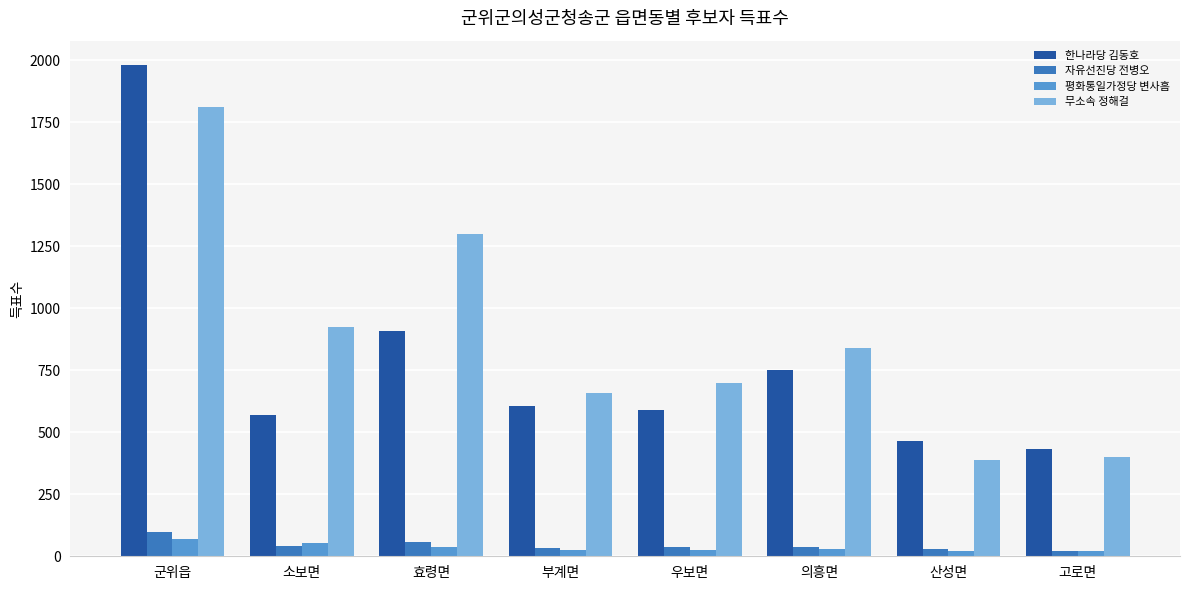

What is the total value across all series at 부계면?

1321